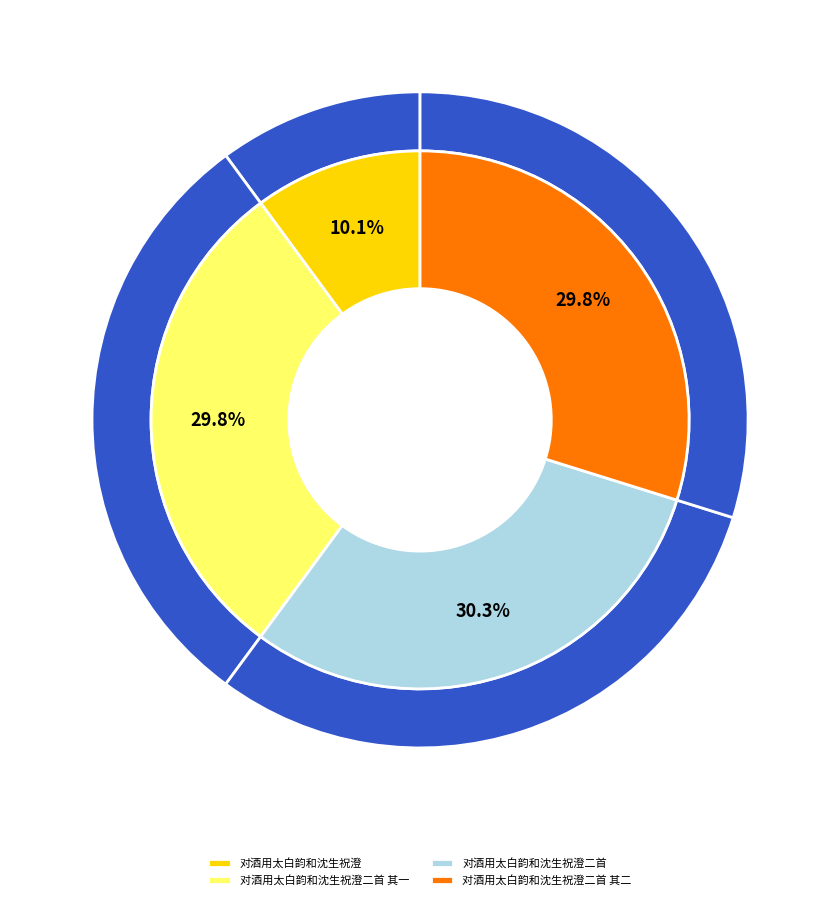

Which slice is the largest?

对酒用太白韵和沈生祝澄二首